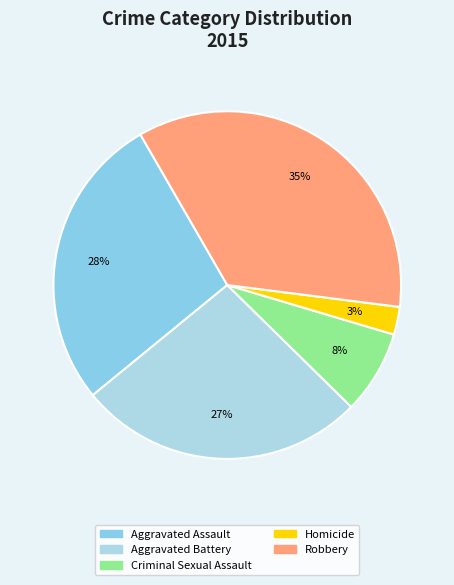

Which has a higher value, Aggravated Assault or Criminal Sexual Assault?

Aggravated Assault